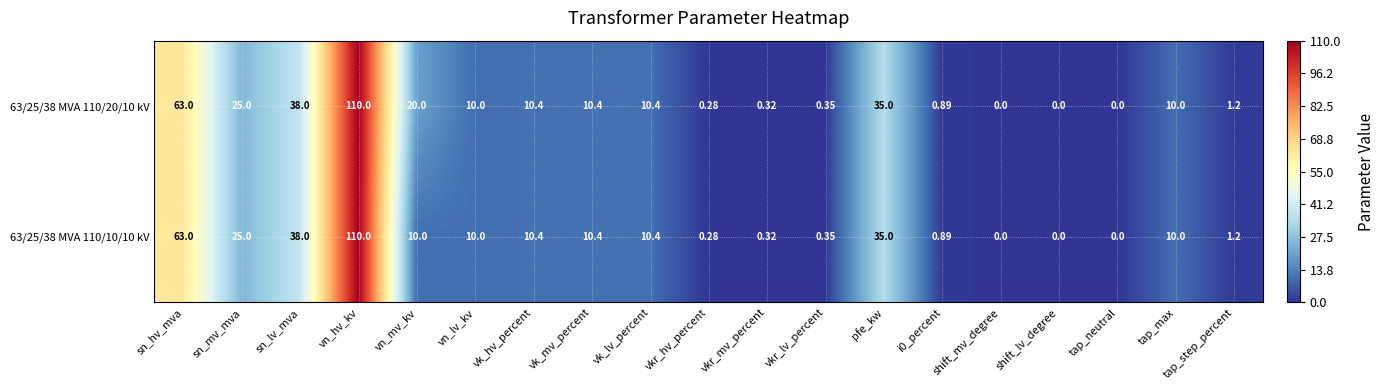

Is the value of 63/25/38 MVA 110/10/10 kV at vk_mv_percent greater than the value of 63/25/38 MVA 110/20/10 kV at sn_hv_mva?

No